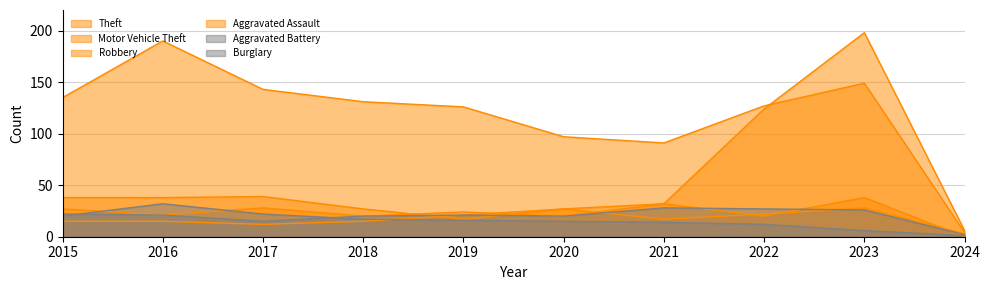

At which category does Aggravated Assault reach its first local valley?

2017